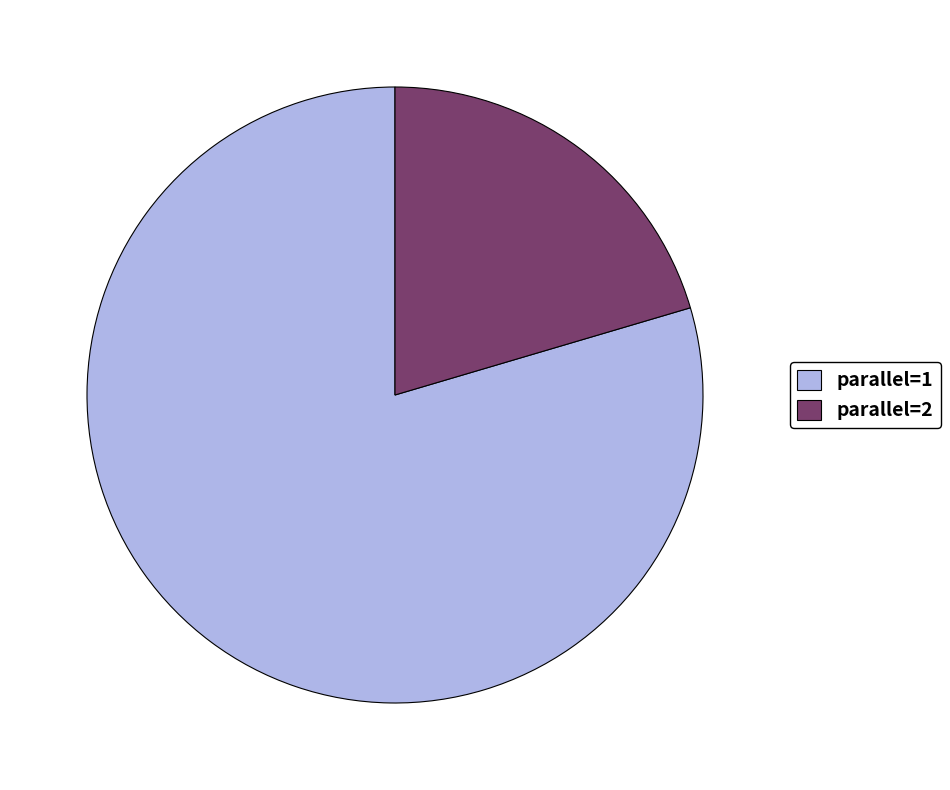

Which category has the smallest portion of the pie?

parallel=2